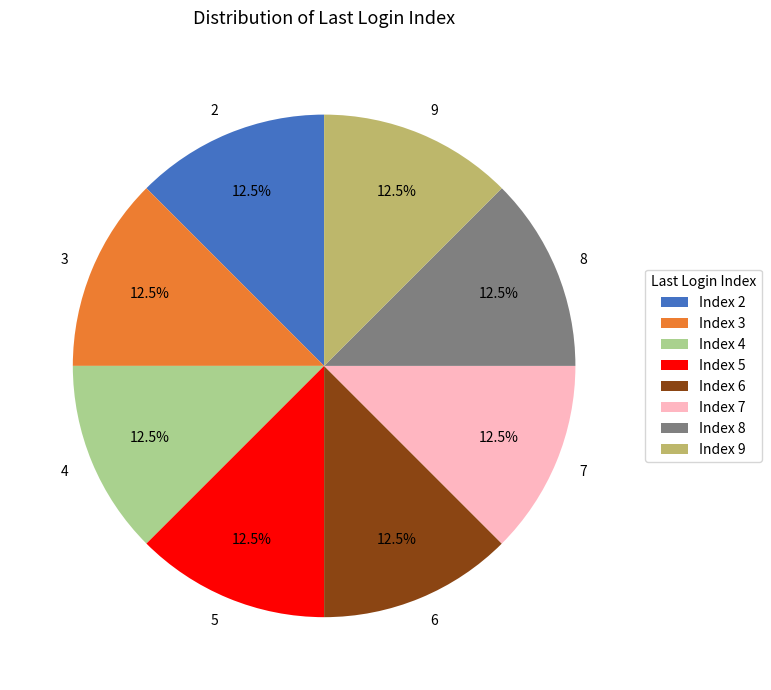

To the nearest percent, what is the average slice percentage?

12%